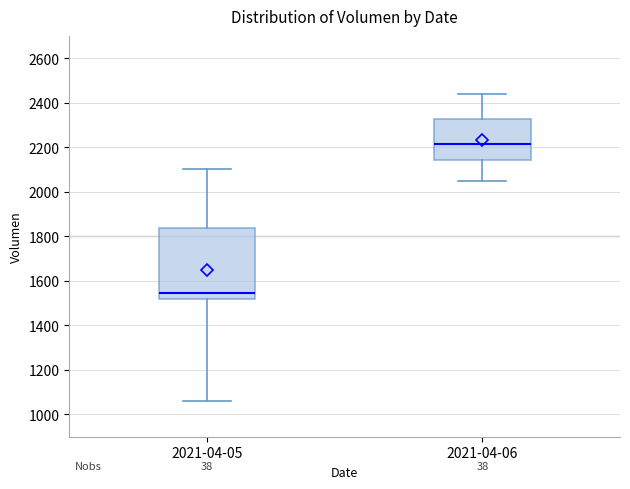

Which box's median line is the lowest?

2021-04-05